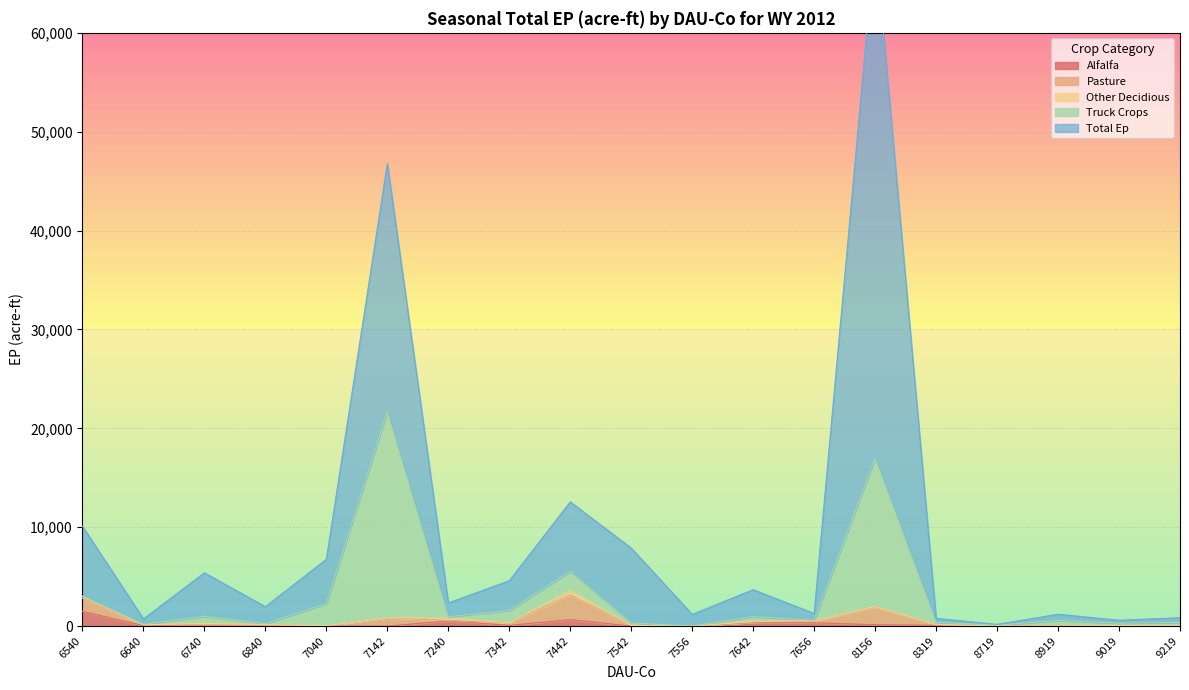

Where is the first local minimum for Alfalfa?

7342